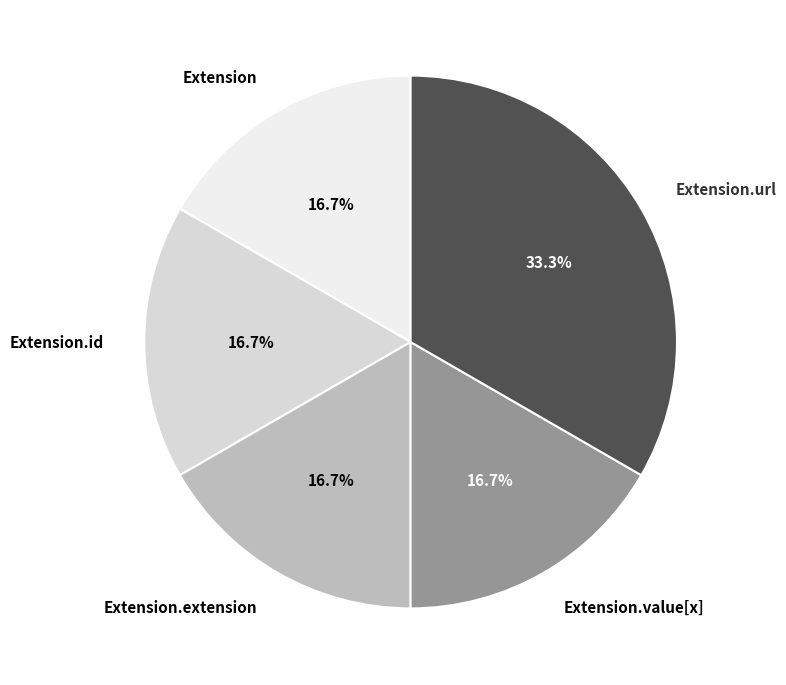

To the nearest percent, what is the average slice percentage?

20%